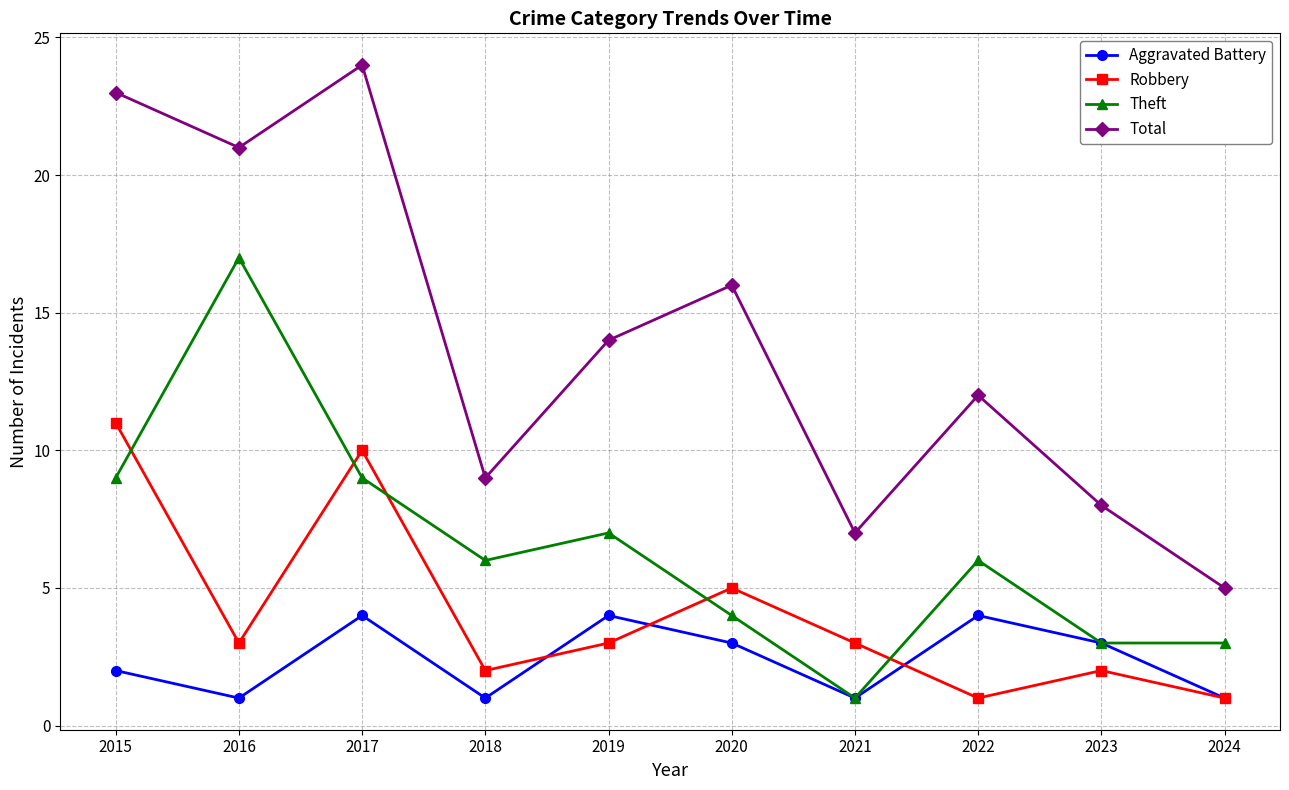

True or false: Total has a value of 21 at 2016.

True